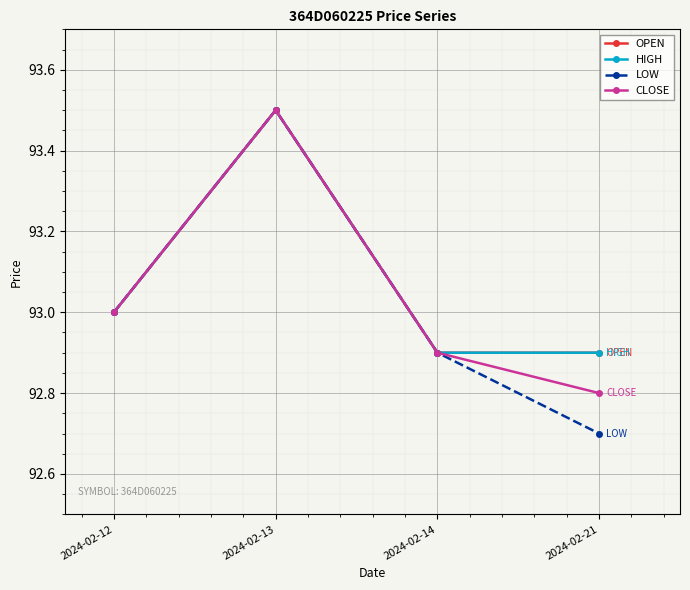

How many lines are shown in the chart?

4